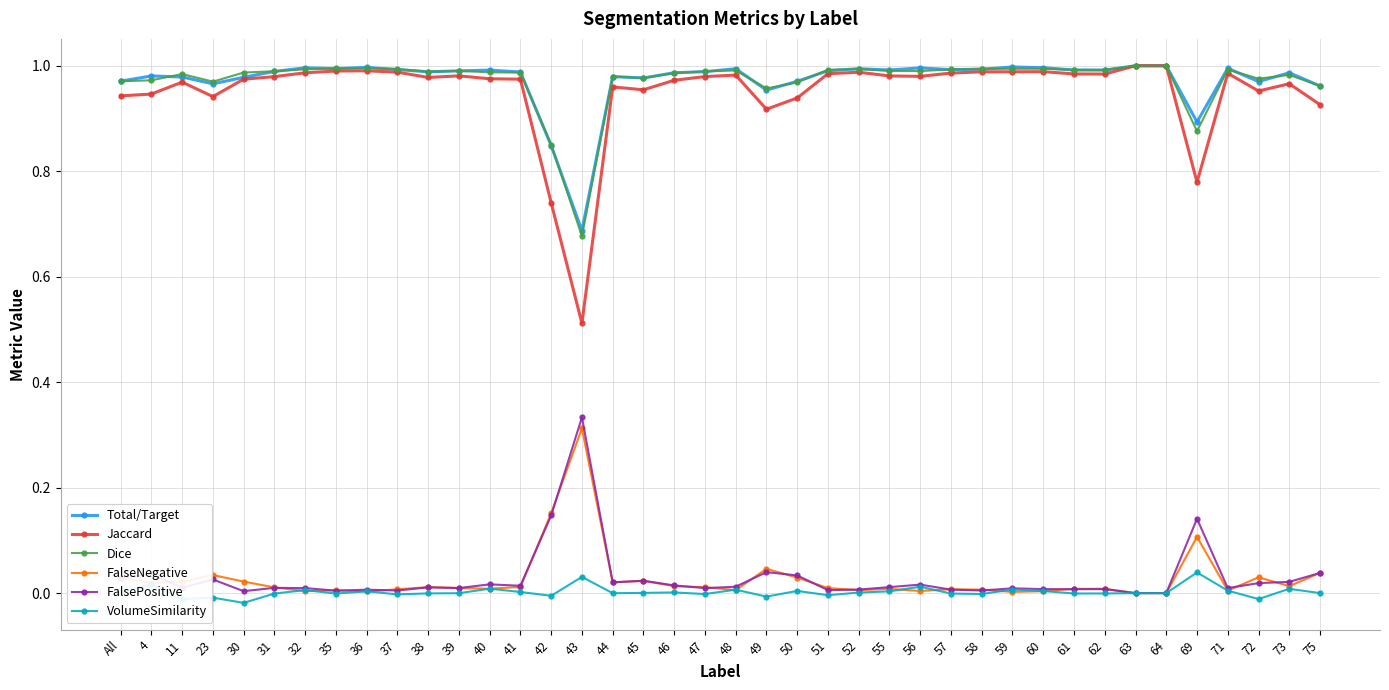

Which series has the largest range (max minus min)?

Jaccard